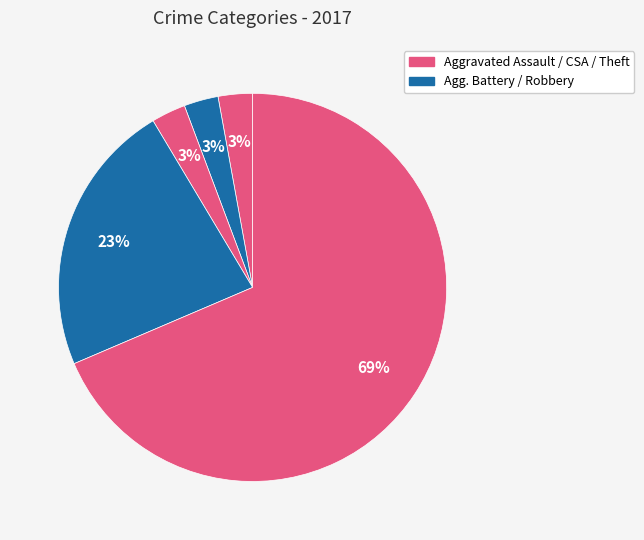

Which category accounts for the majority?

Theft